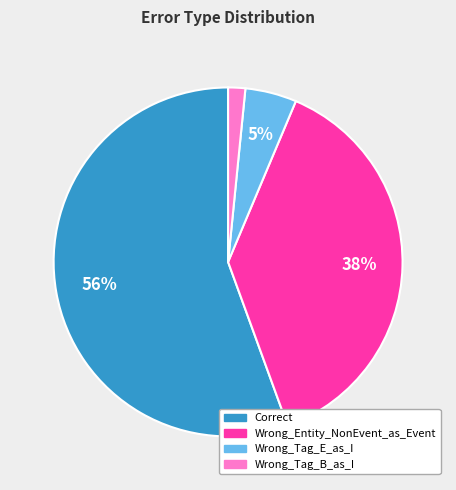

Between Wrong_Entity_NonEvent_as_Event and Correct, which is larger?

Correct